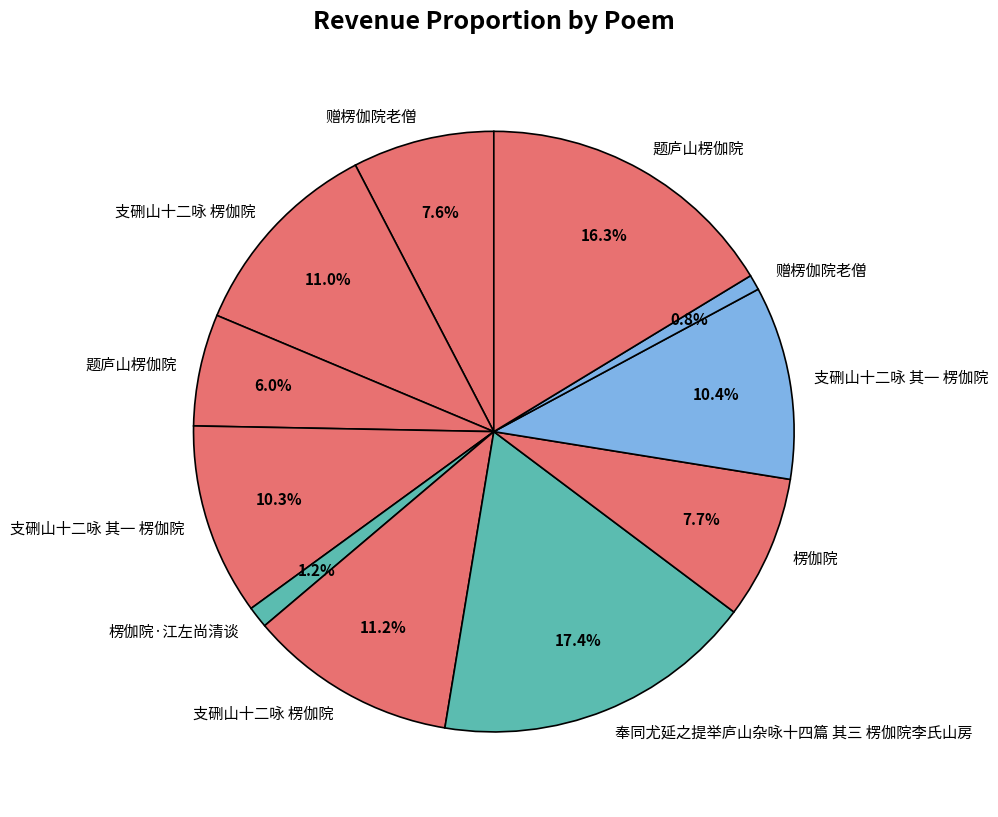

How many slices are in this pie chart?

11